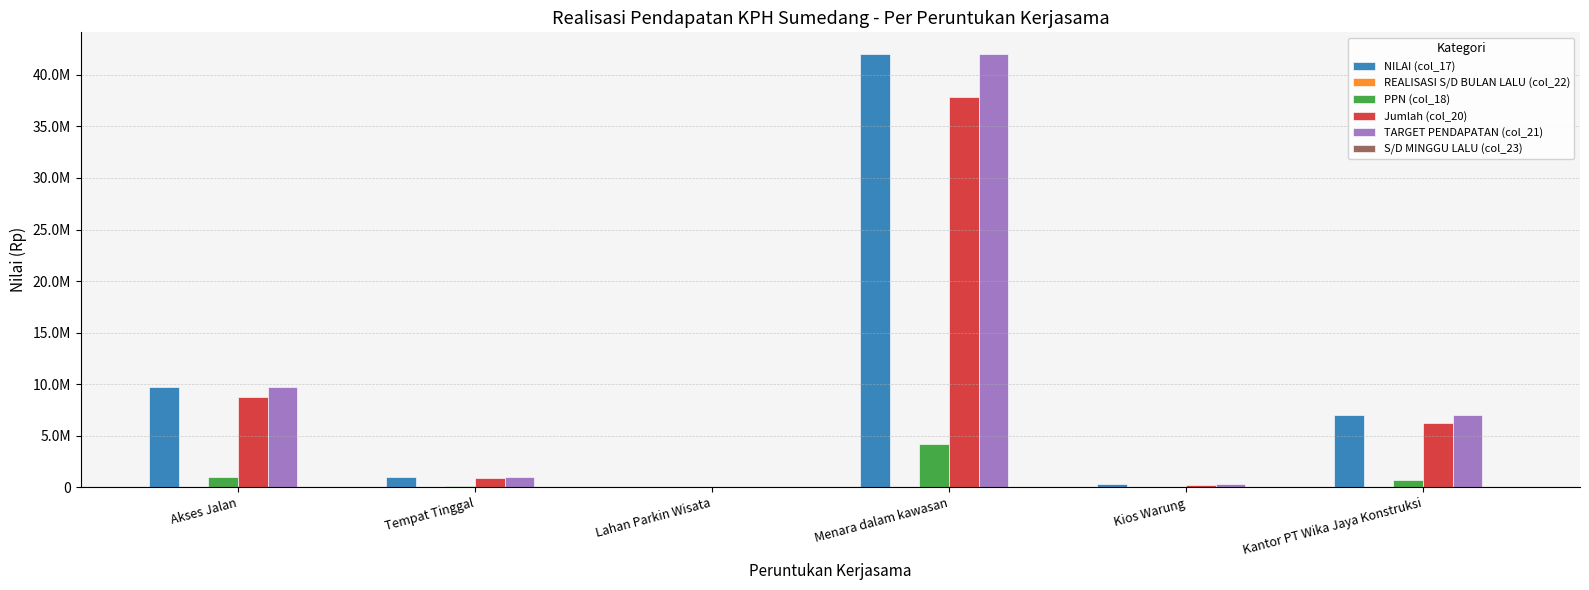

Does the chart contain stacked bars?

No